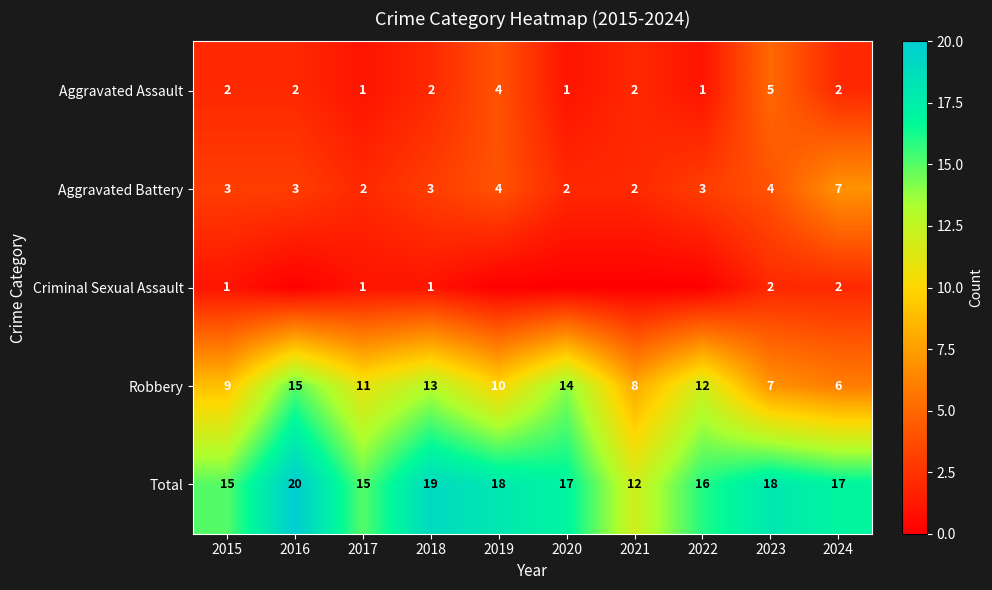

Where is Total nearest to the value 16?

2022